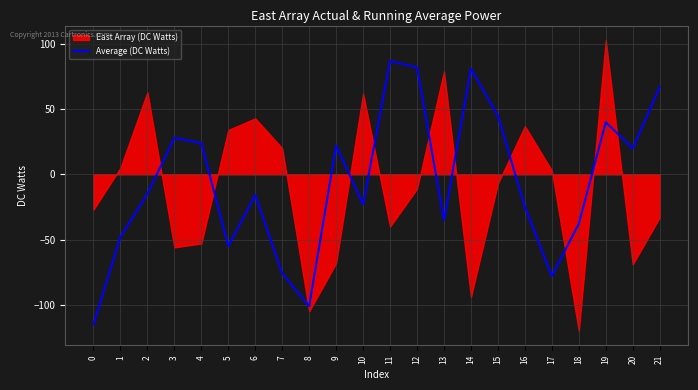

Is it true that the value at 11 is 87?

True